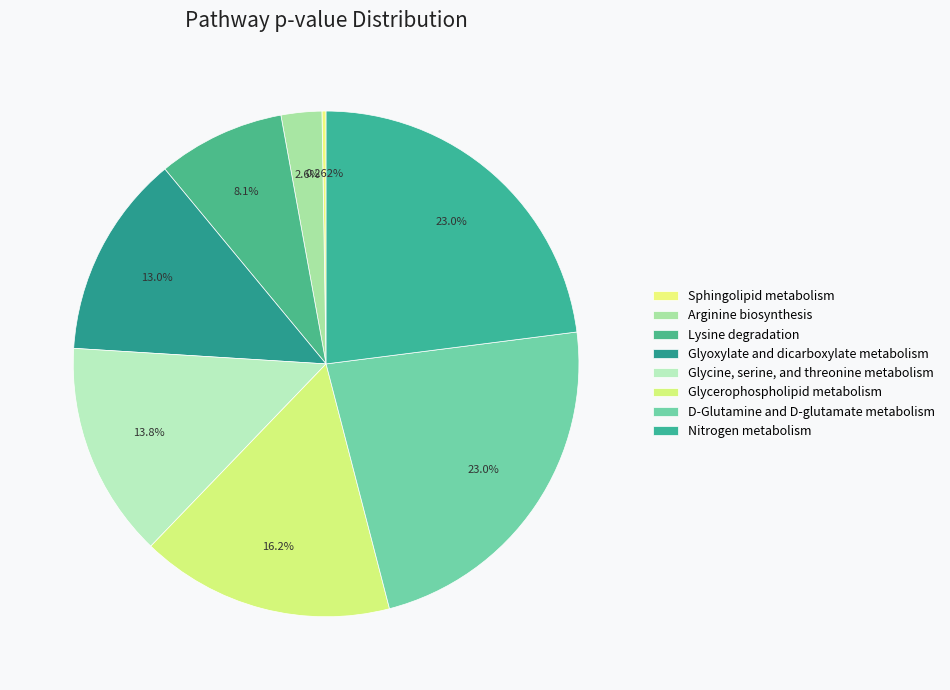

True or false: Arginine biosynthesis accounts for 1% of the total.

False